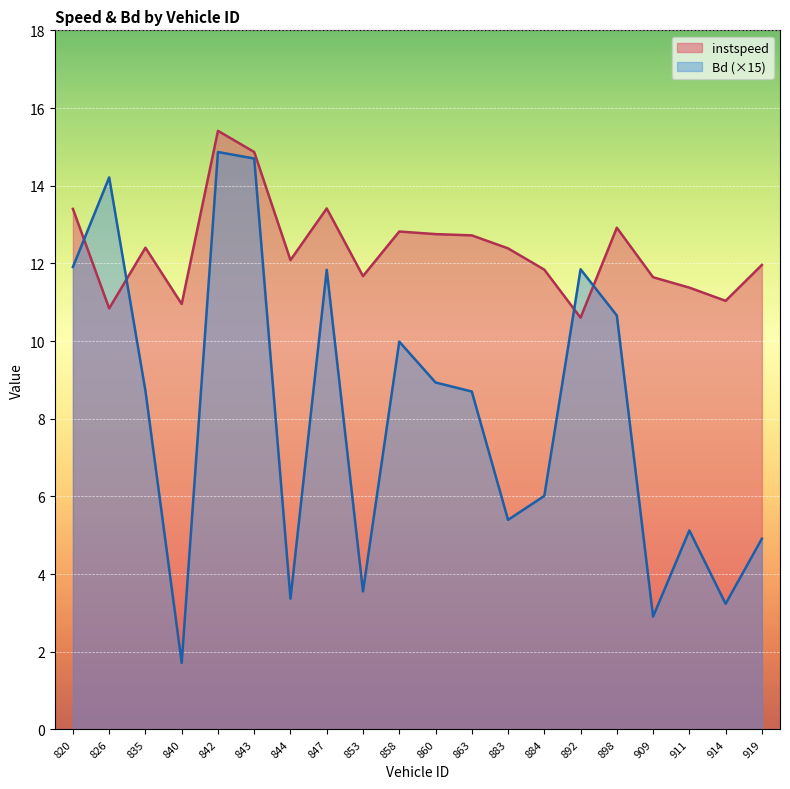

Rank the series at 840 from lowest to highest value.

Bd (×15), instspeed